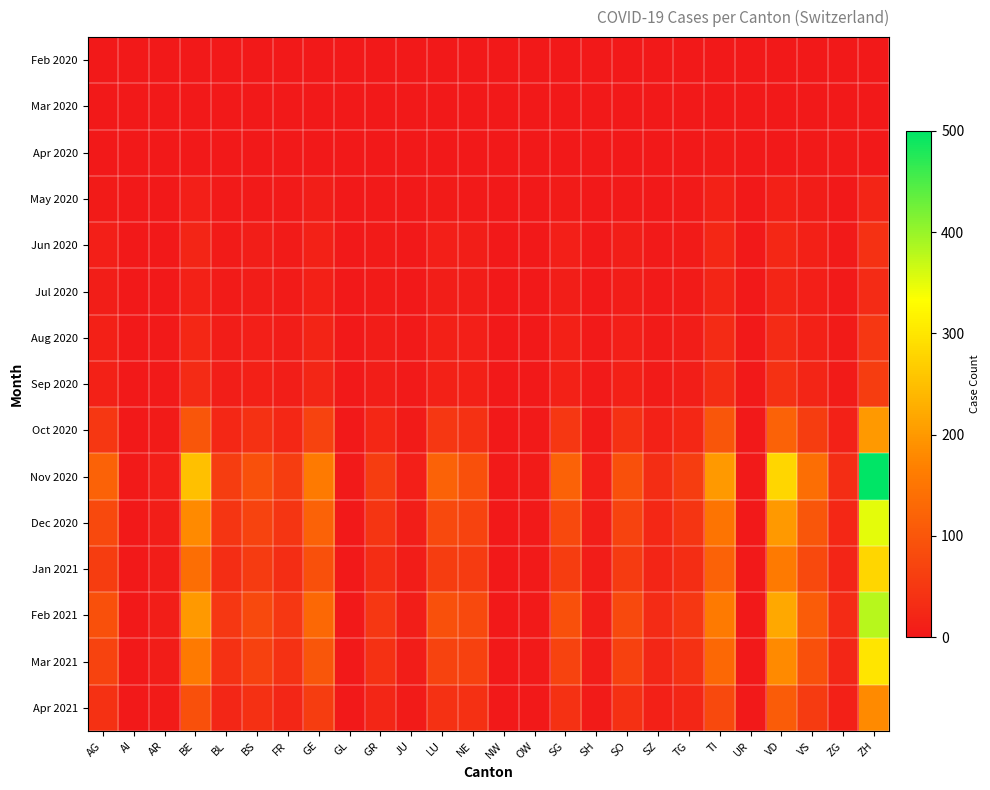

What is the maximum value shown in the chart?

500